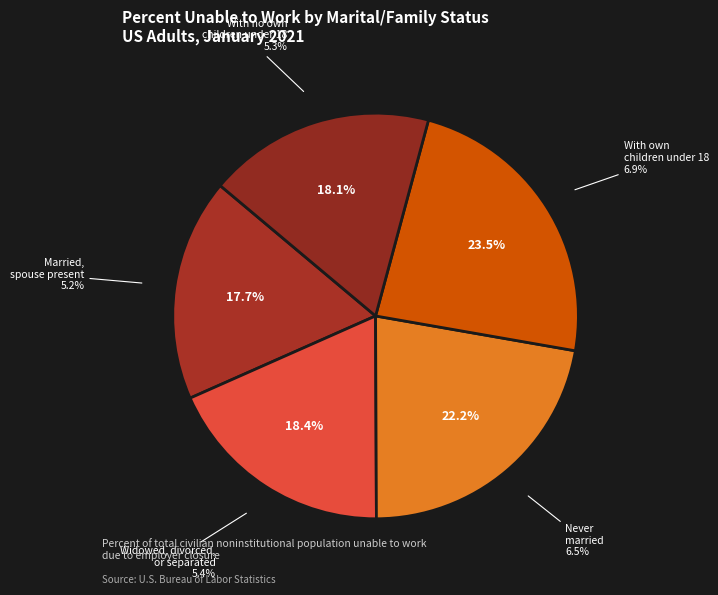

Is Married, spouse present the majority of the pie?

No